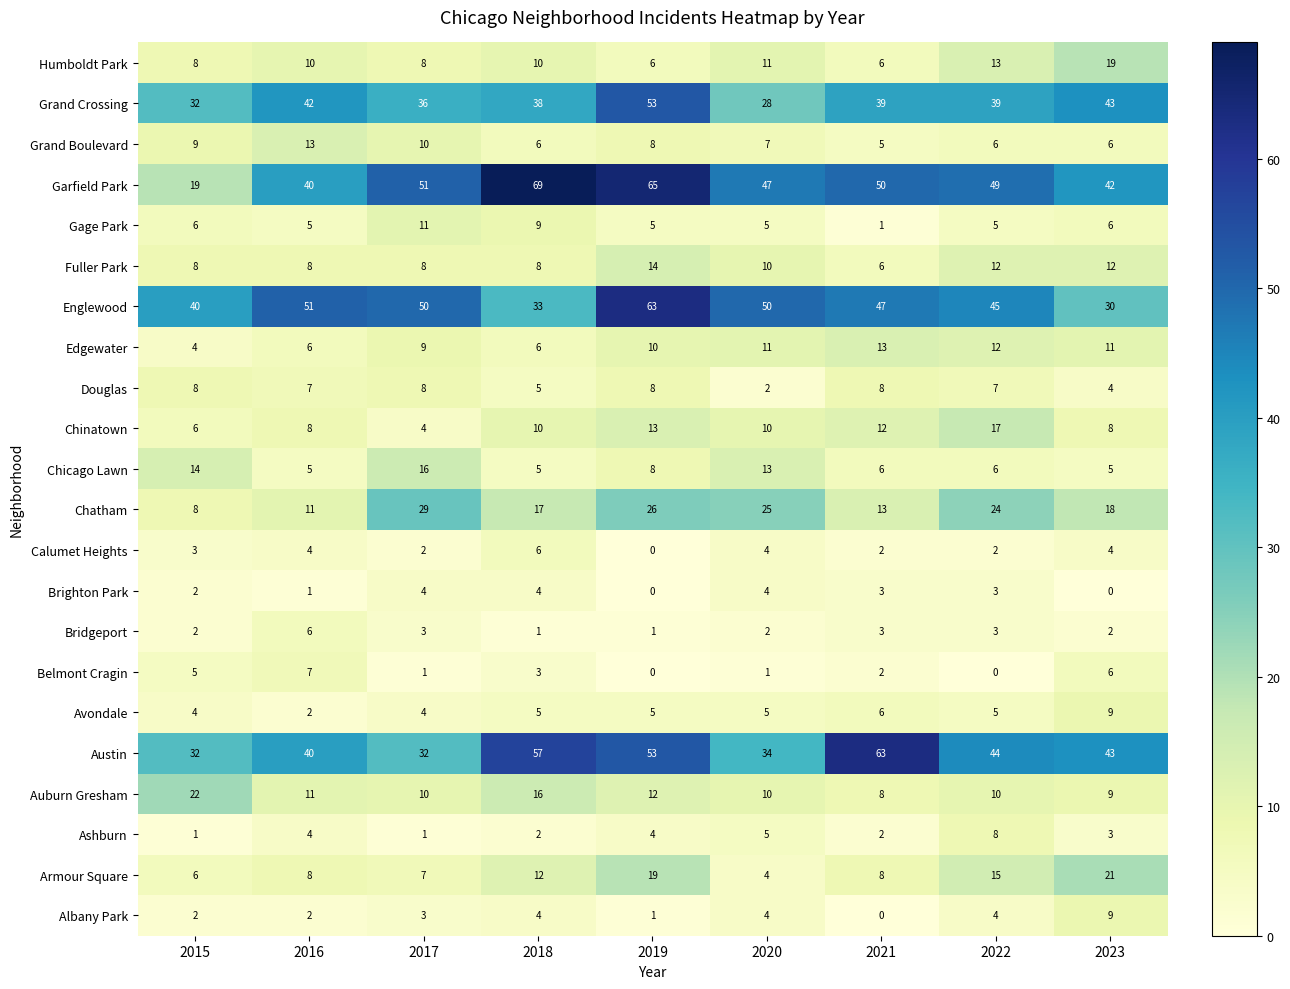

Which series has the largest range (max minus min)?

Garfield Park